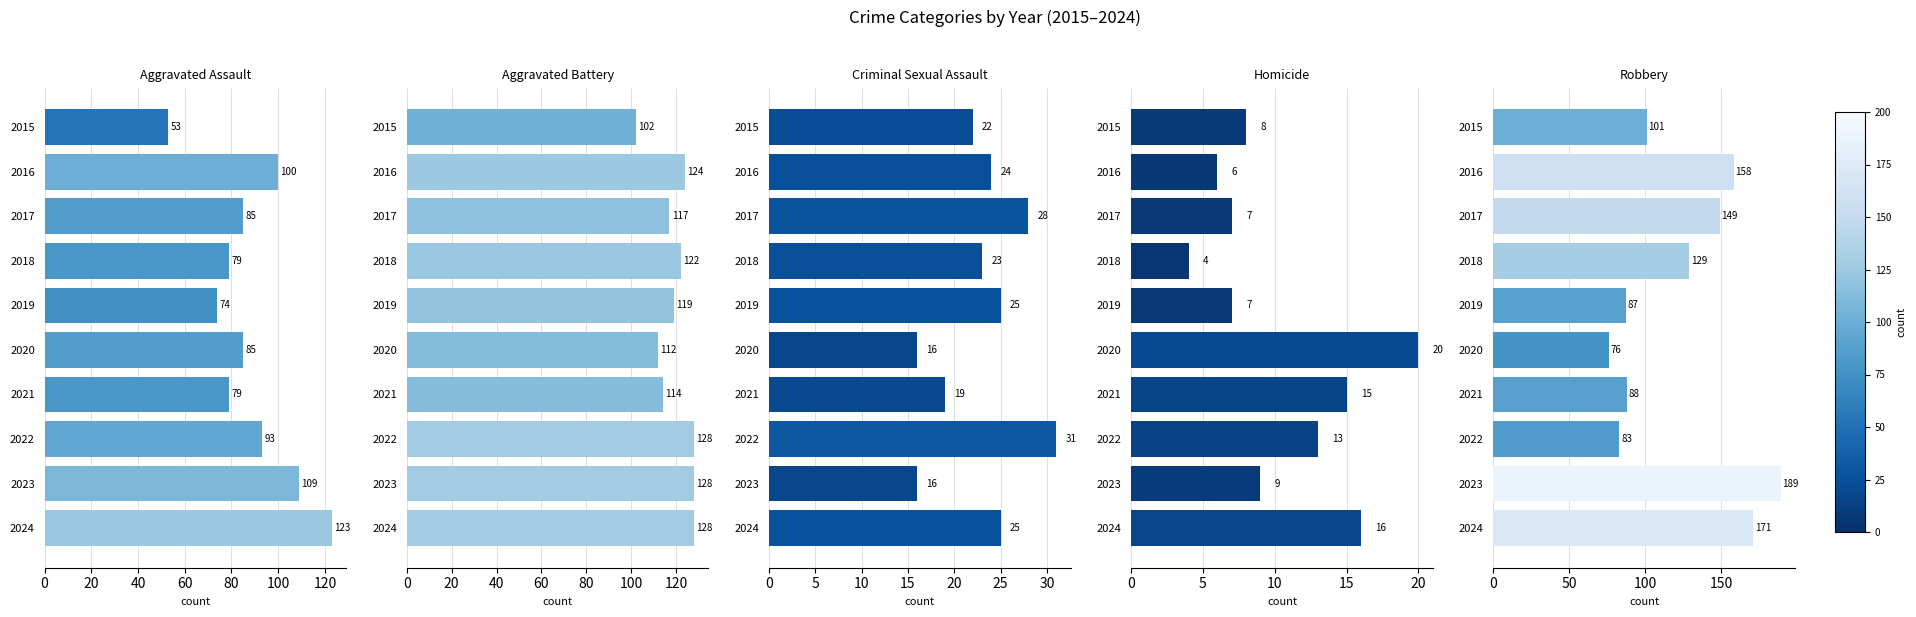

Does the chart contain stacked bars?

No